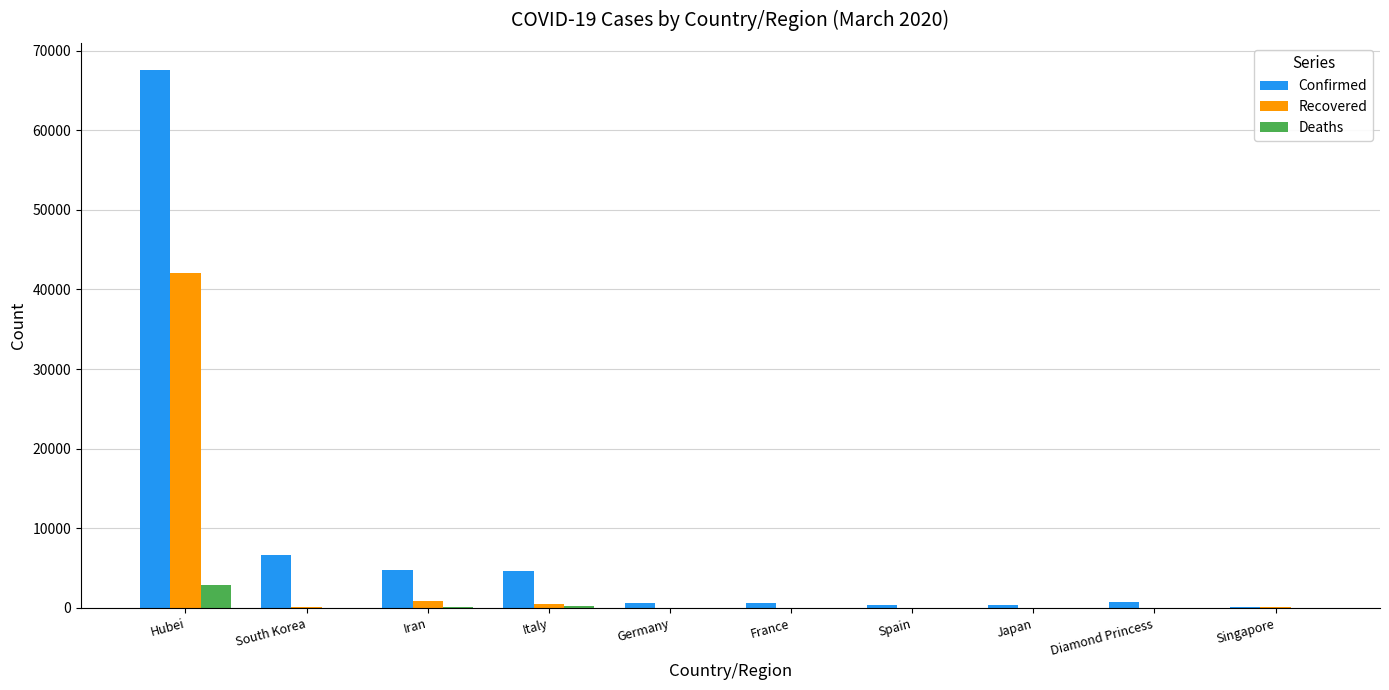

Is it true that Deaths equals 0 at Germany?

True